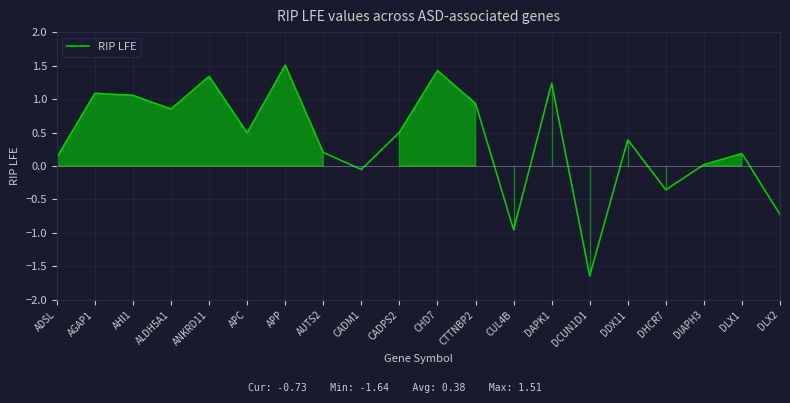

What is the greatest value displayed?

1.5